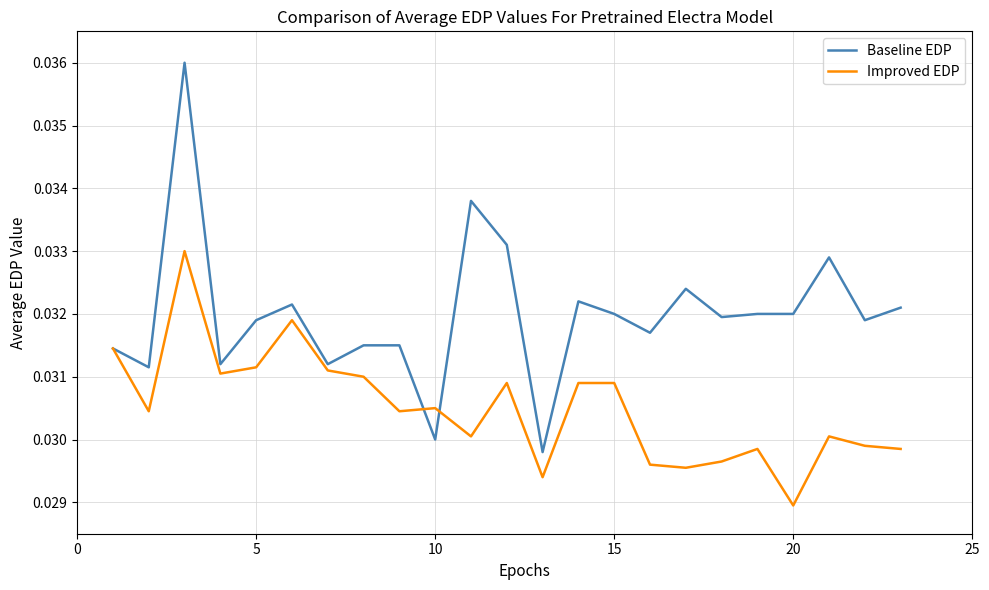

Which series has the largest total across all categories?

Baseline EDP